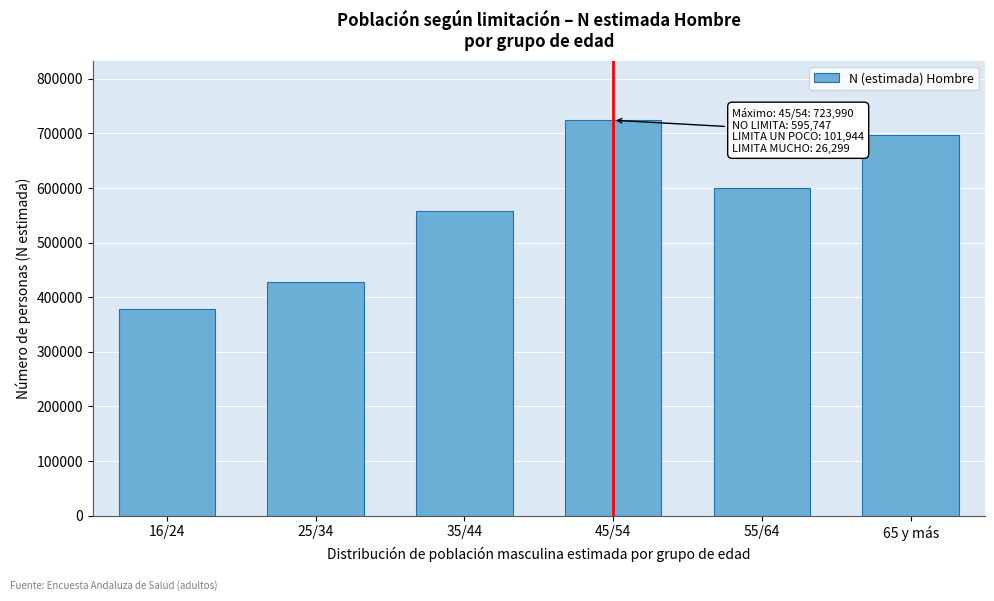

Reading right to left, extract all data points from this chart.

697755	600157	723990	557252	428396	377679